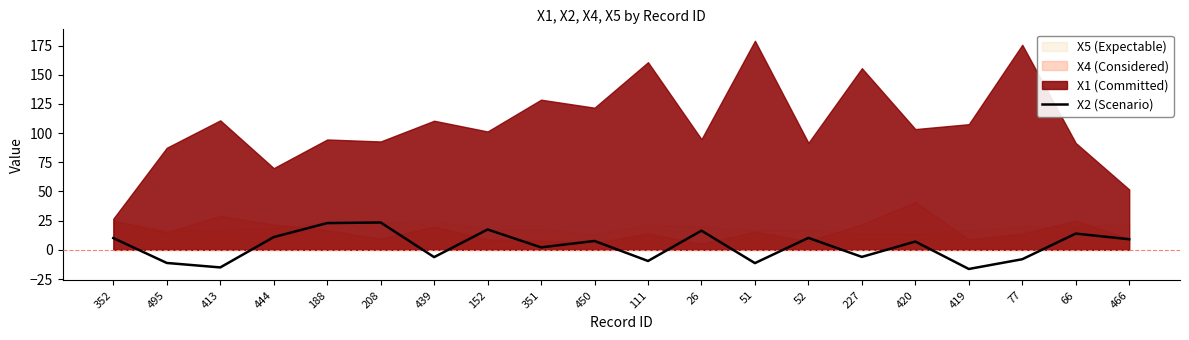

What position from the right is 419?

4